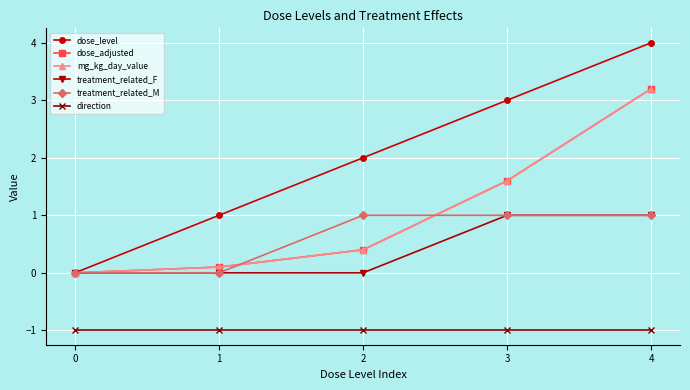

Does the chart have visible grid lines?

Yes